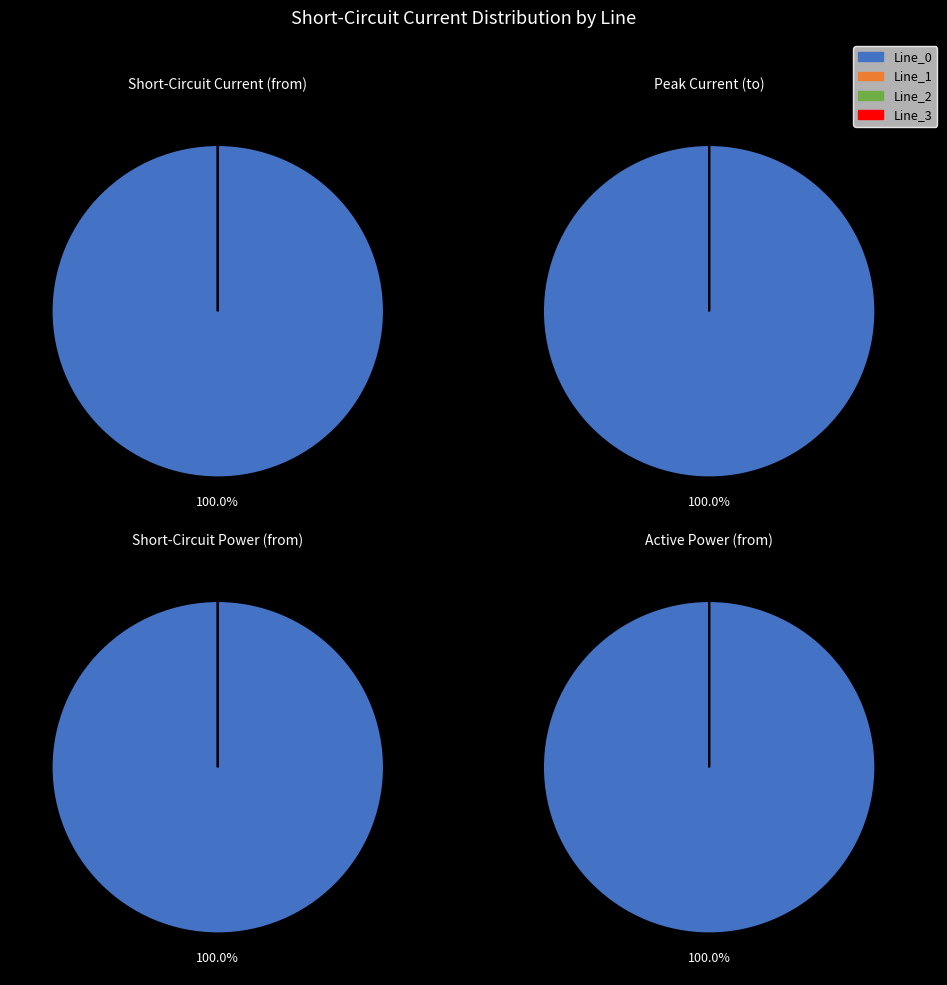

To the nearest percent, what percentage of the pie is Line_0?

100%